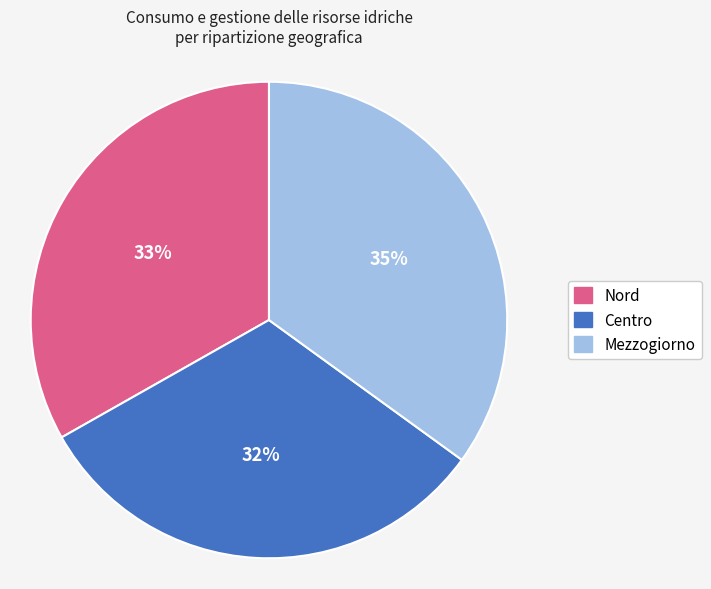

Combined, do Mezzogiorno and Nord account for over 50%?

Yes